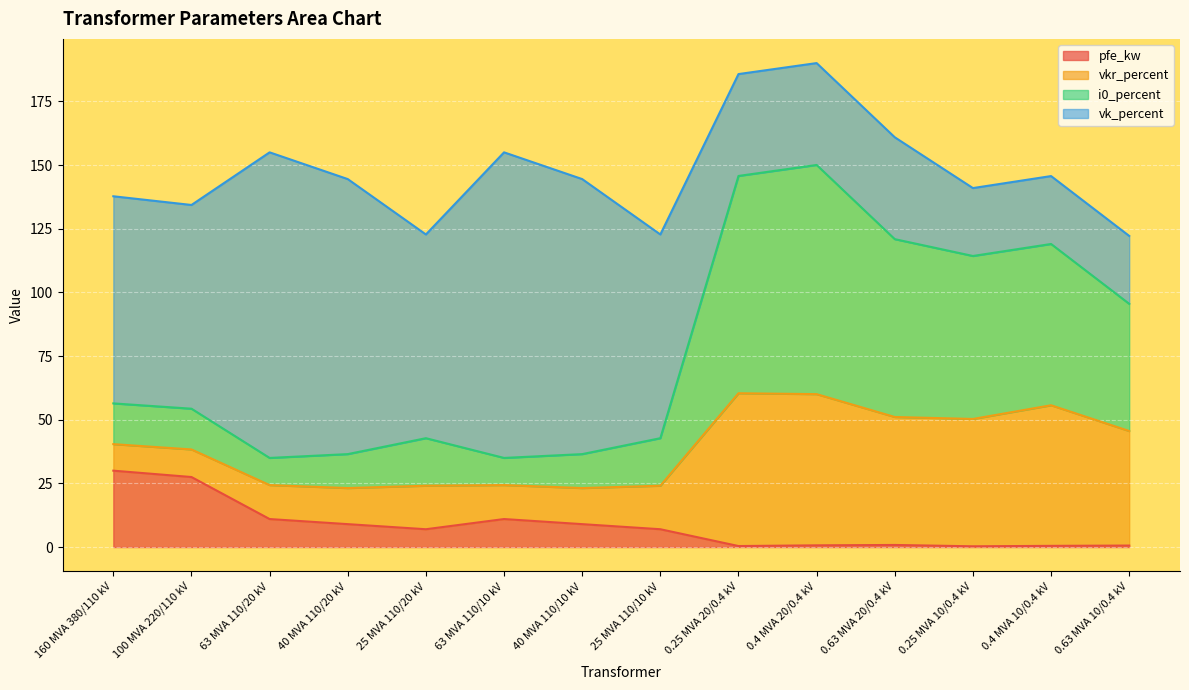

Where is the first local maximum for pfe_kw?

63 MVA 110/10 kV